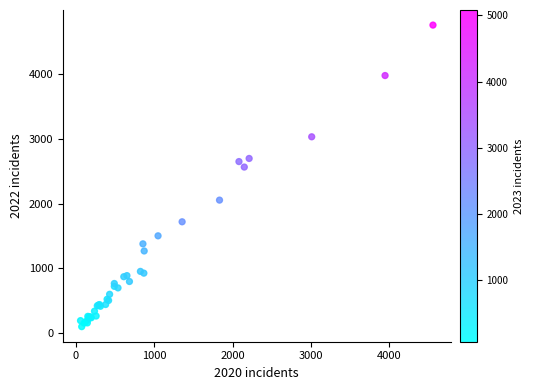

What Y value in the scatter plot is closest to 2430?

2566